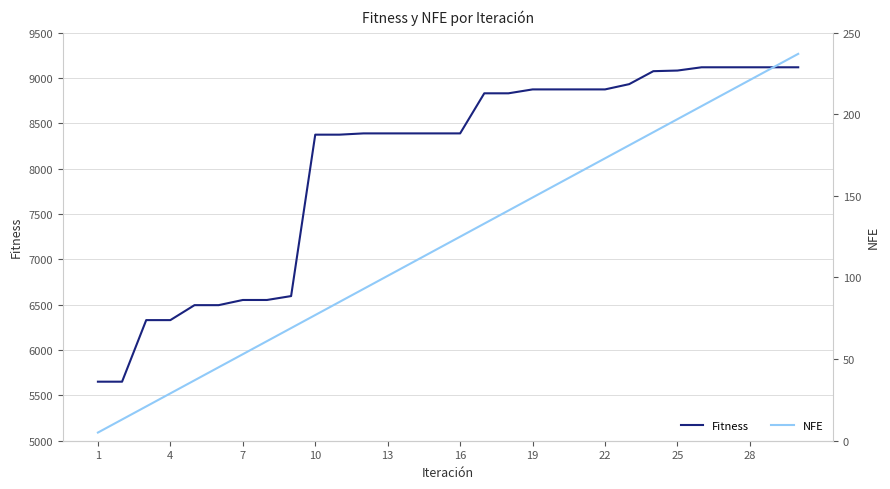

Reading right to left, transcribe all the data shown in this chart.

Fitness: 9118.0	9118.0	9118.0	9118.0	9118.0	9082.0	9075.0	8932.0	8874.0	8874.0	8874.0	8874.0	8831.0	8831.0	8389.0	8389.0	8389.0	8389.0	8389.0	8375.0	8375.0	6595.0	6552.0	6552.0	6495.0	6495.0	6330.0	6330.0	5651.0	5651.0
NFE: 237.0	229.0	221.0	213.0	205.0	197.0	189.0	181.0	173.0	165.0	157.0	149.0	141.0	133.0	125.0	117.0	109.0	101.0	93.0	85.0	77.0	69.0	61.0	53.0	45.0	37.0	29.0	21.0	13.0	5.0